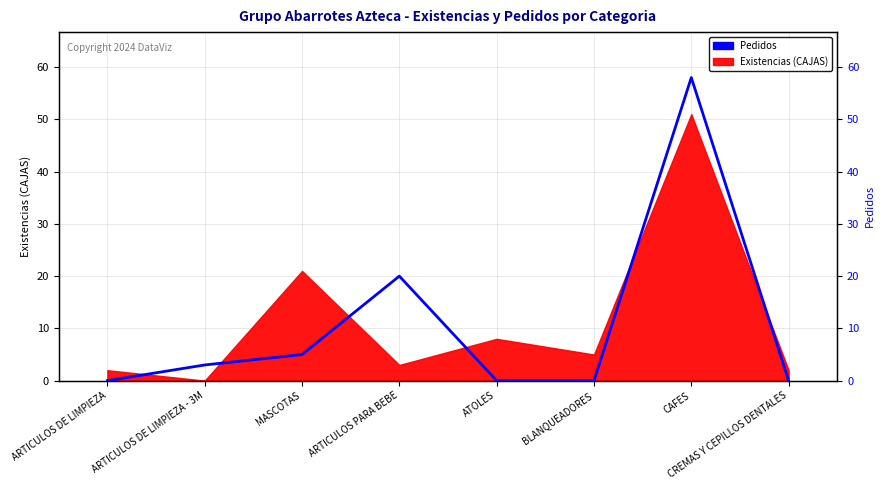

What is the approximate value at ARTICULOS PARA BEBE, to the nearest 10?

20